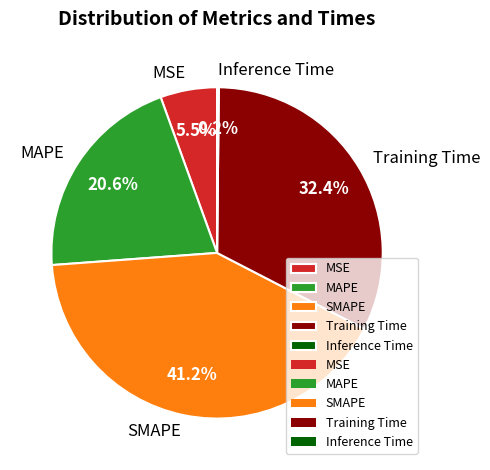

Which has a higher value, MAPE or SMAPE?

SMAPE